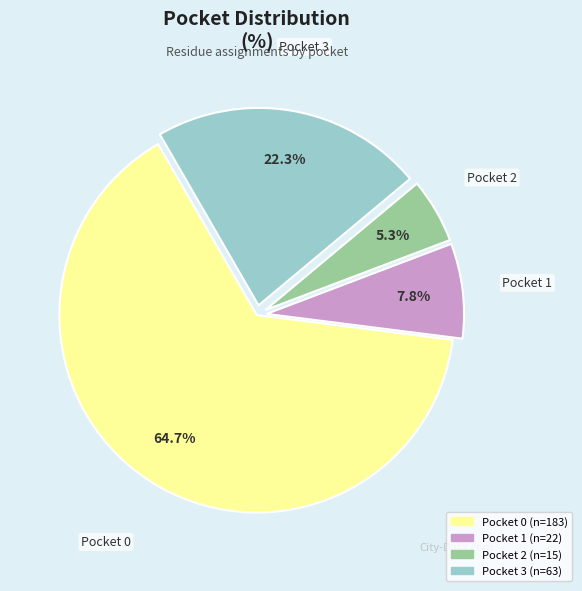

Is it true that Pocket 0 is 65% of the pie?

True